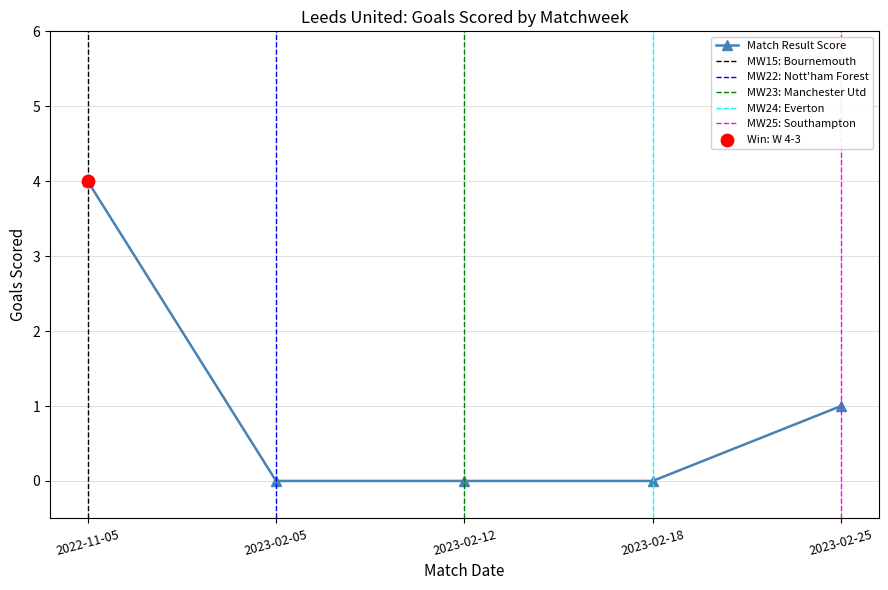

Which has a higher value, 2023-02-12 or 2023-02-05?

2023-02-12